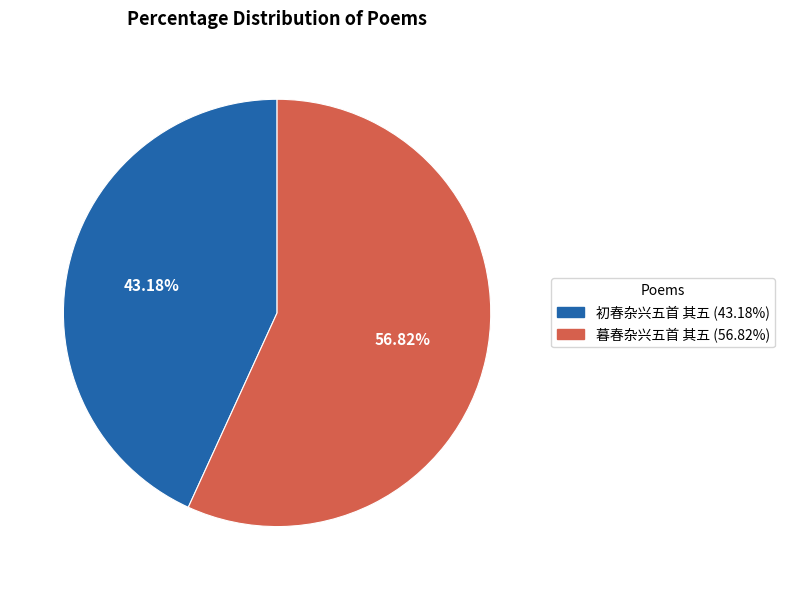

What is the majority slice?

暮春杂兴五首 其五